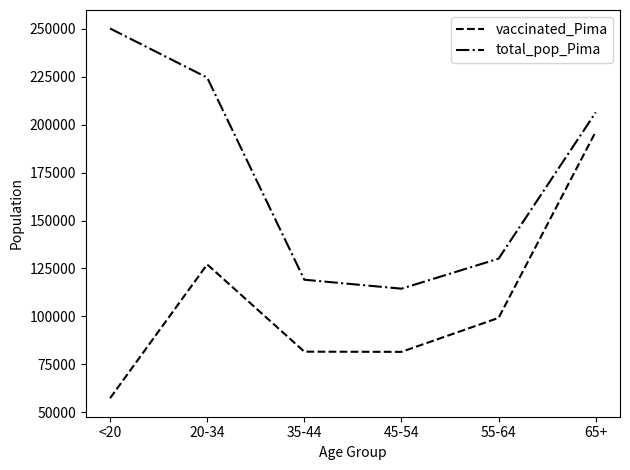

Where does the total_pop_Pima series first go above 206362?

<20